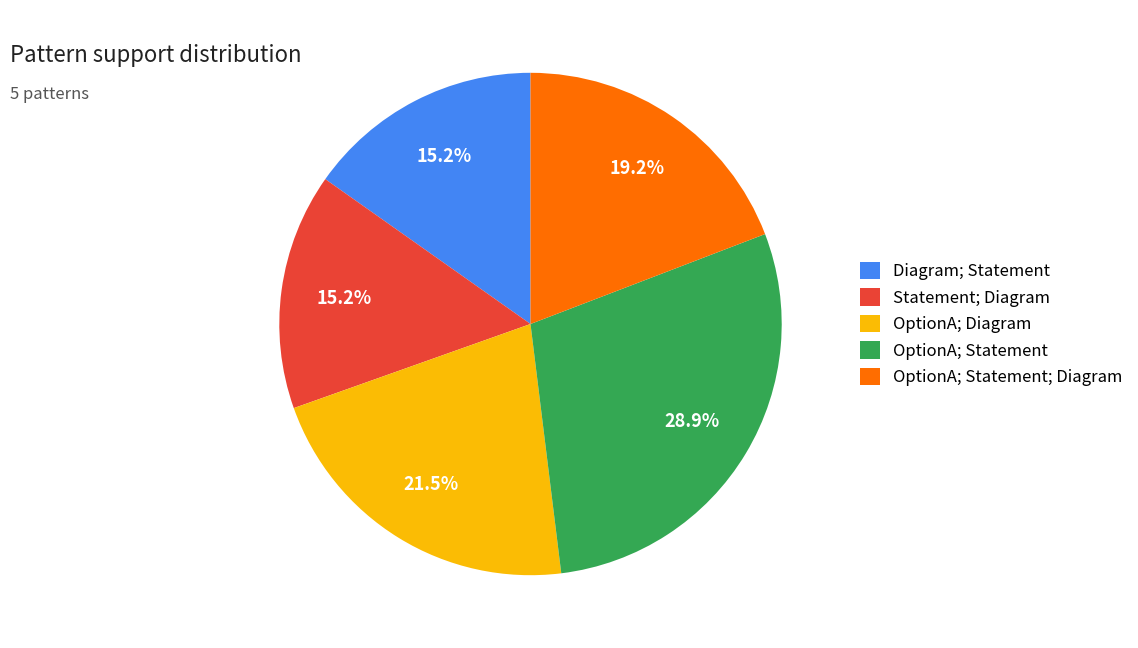

Count the number of slices in the pie.

5